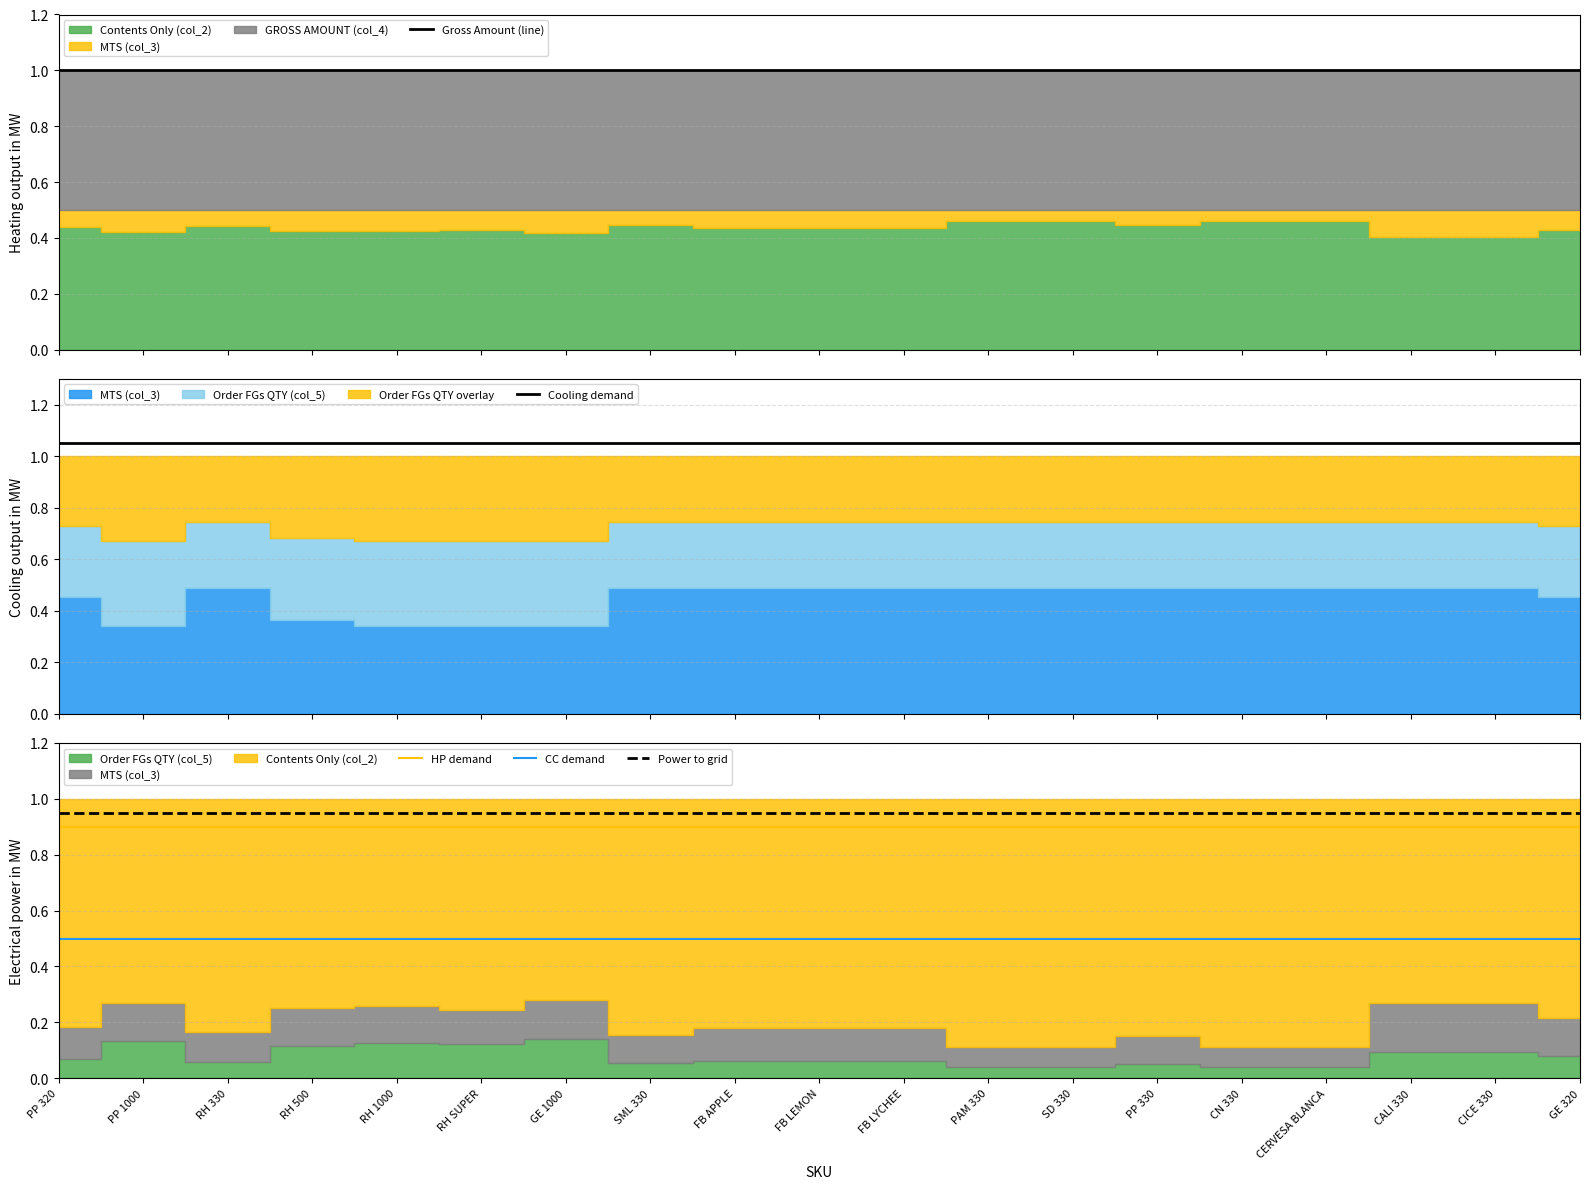

Is it true that Power to grid equals 0.5 at CERVESA BLANCA?

False